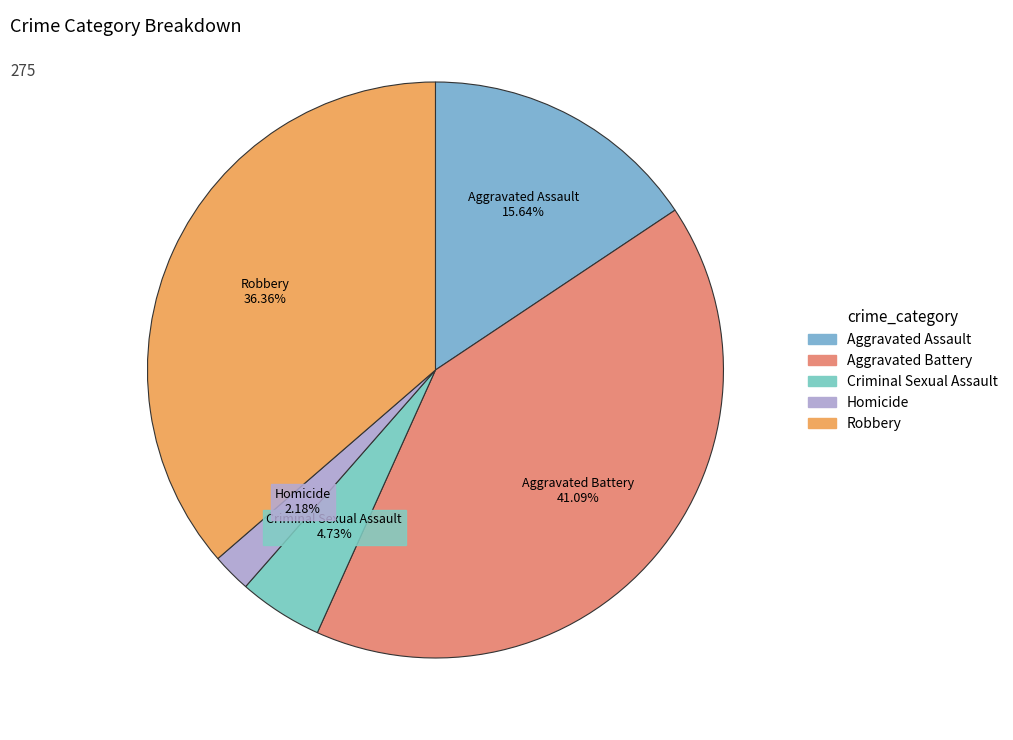

To the nearest percent, what is the average slice percentage?

20%